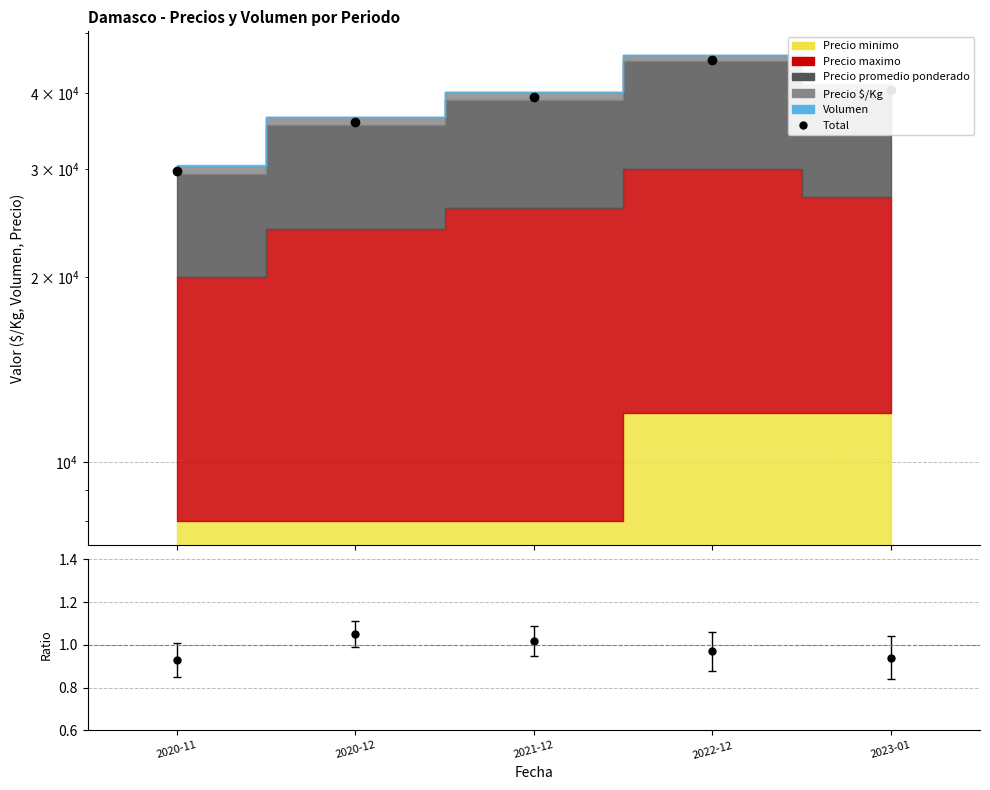

Where is the first local maximum for Total?

2022-12